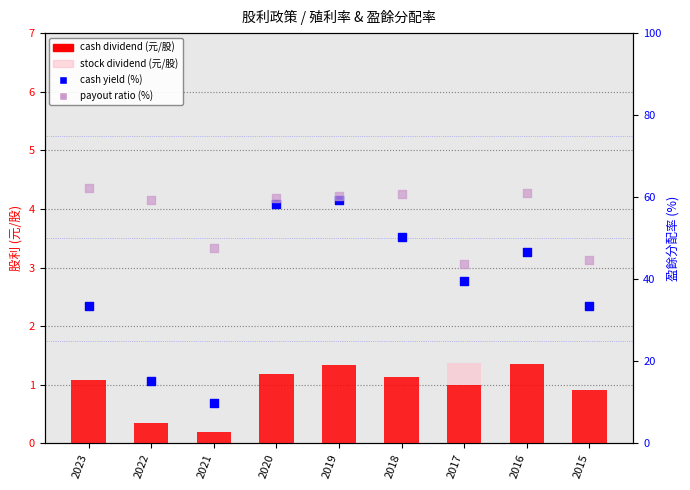

At which category is the sum across all series the highest?

2019